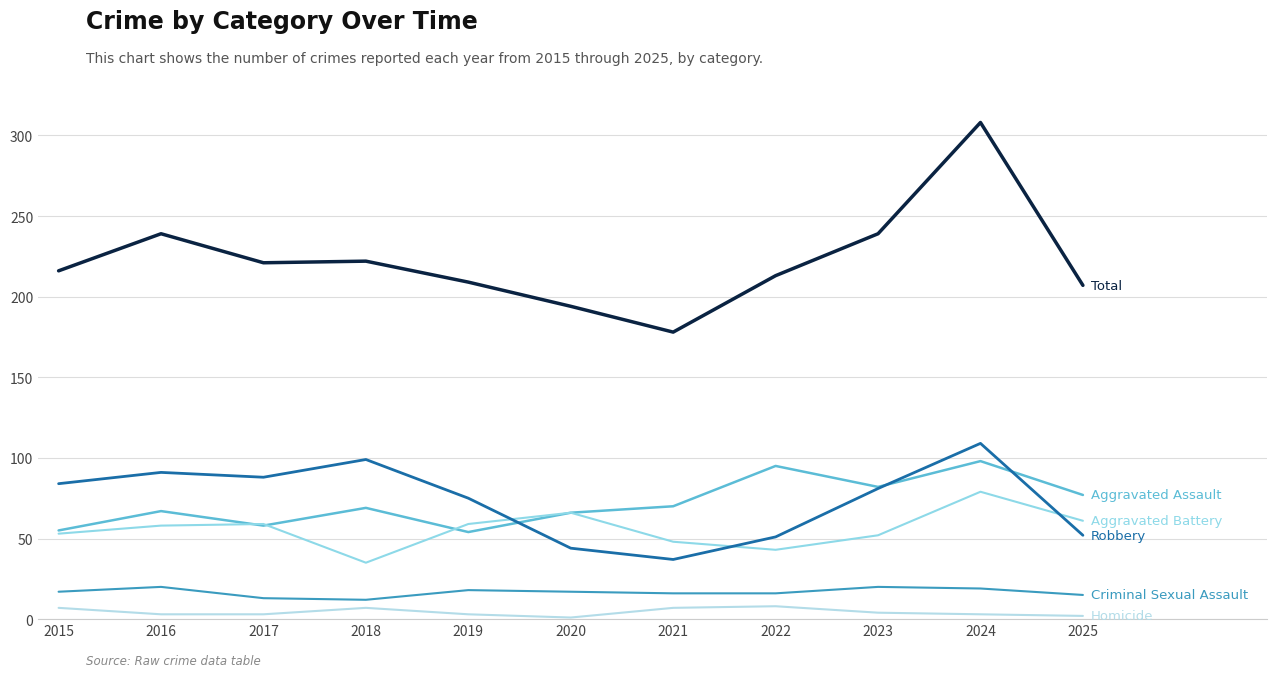

How many lines are shown in the chart?

6